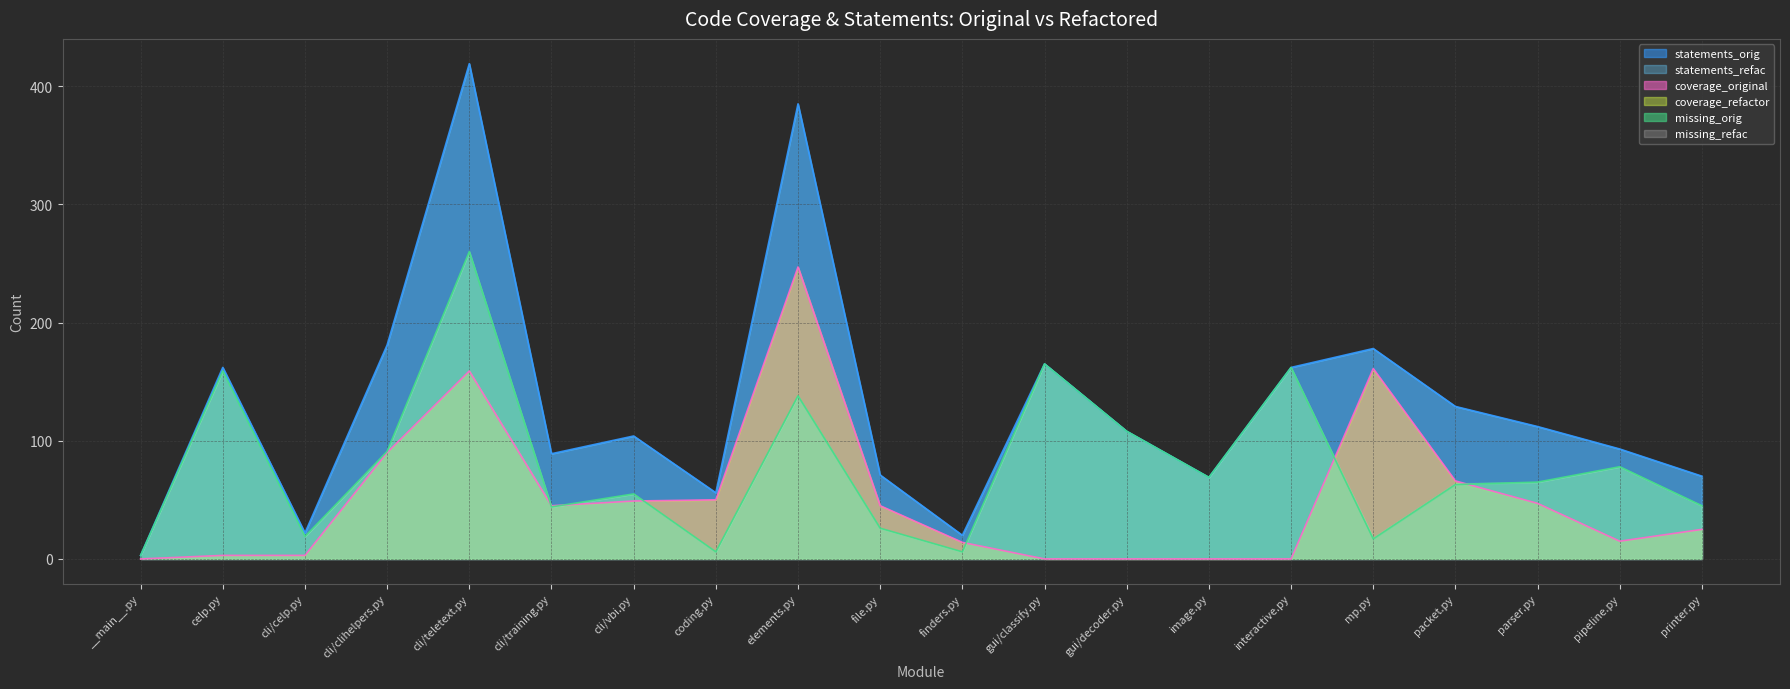

How many lines are shown in the chart?

6